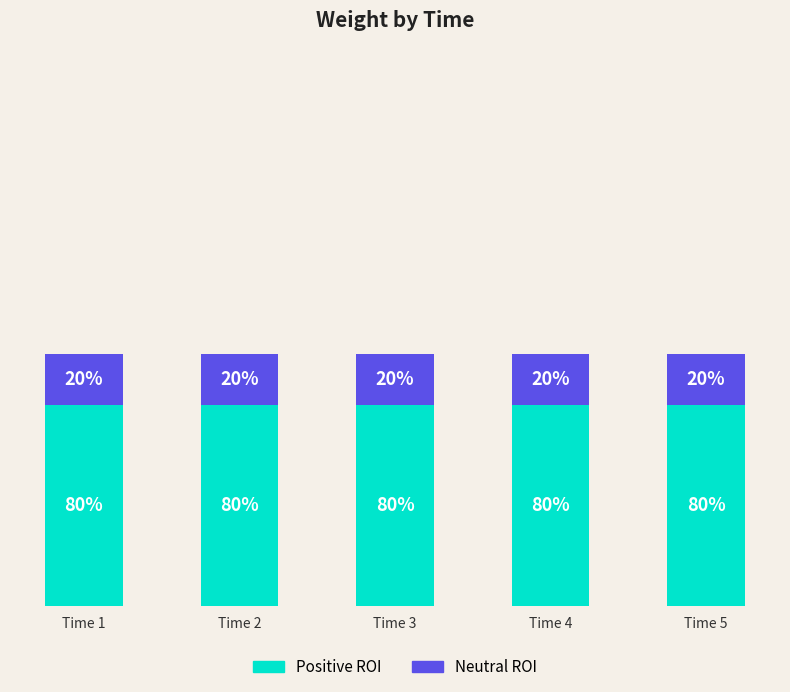

Which series has the largest range (max minus min)?

Positive ROI